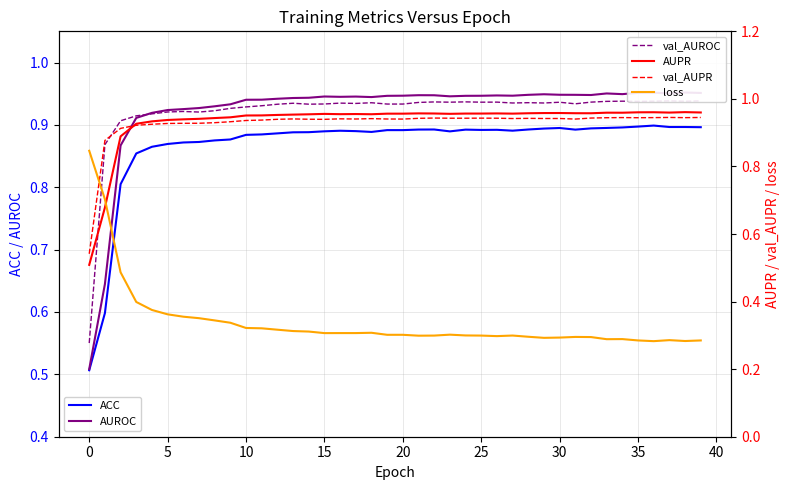

The value of AUPR at 15 is 1.5. True or false?

False